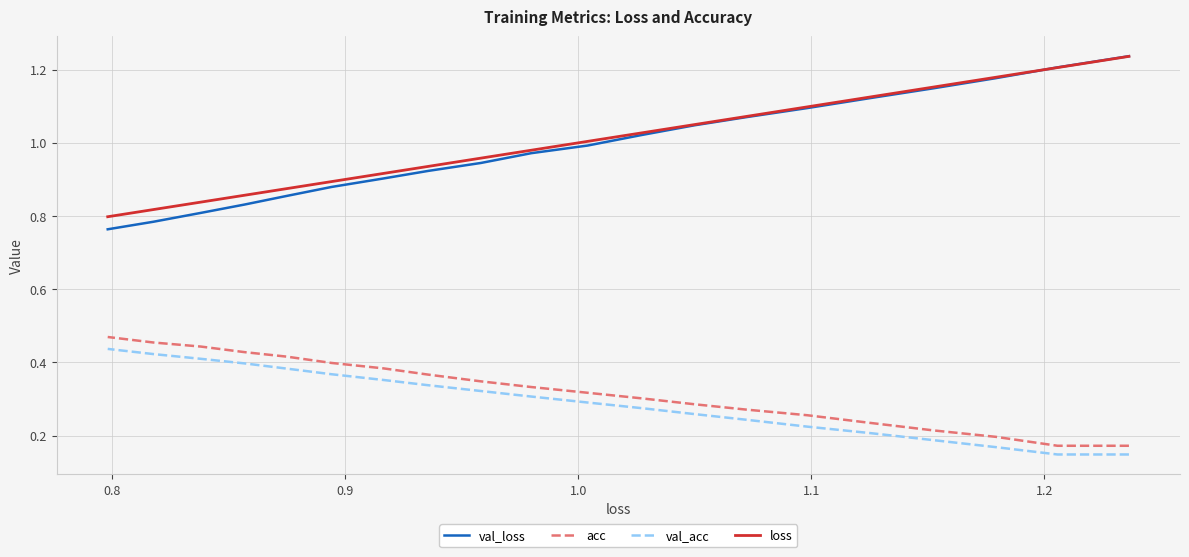

True or false: val_acc has a value of 0.7 at 18.

False